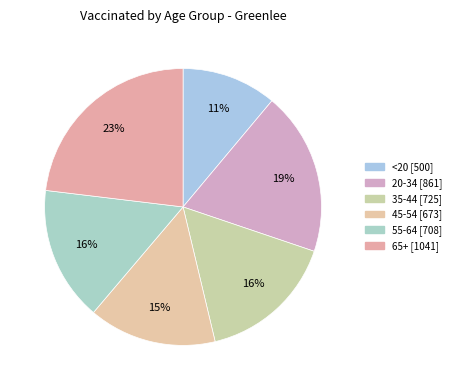

How many segments does this pie chart have?

6